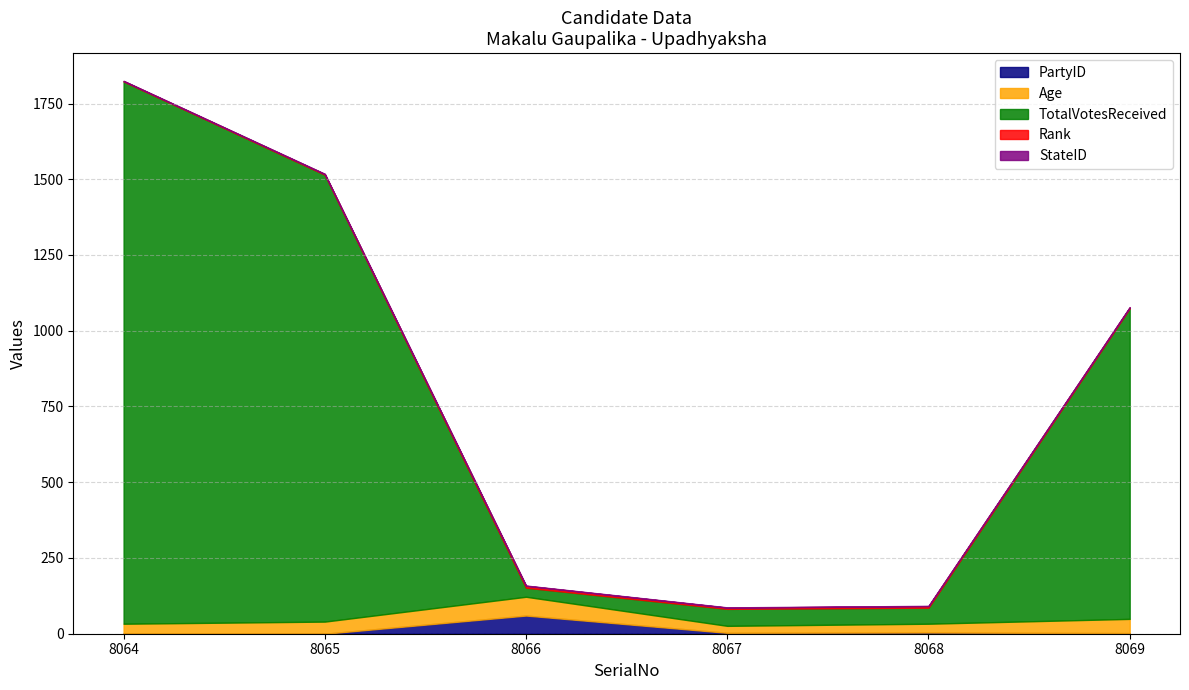

At how many categories does at least one series exceed 234?

3